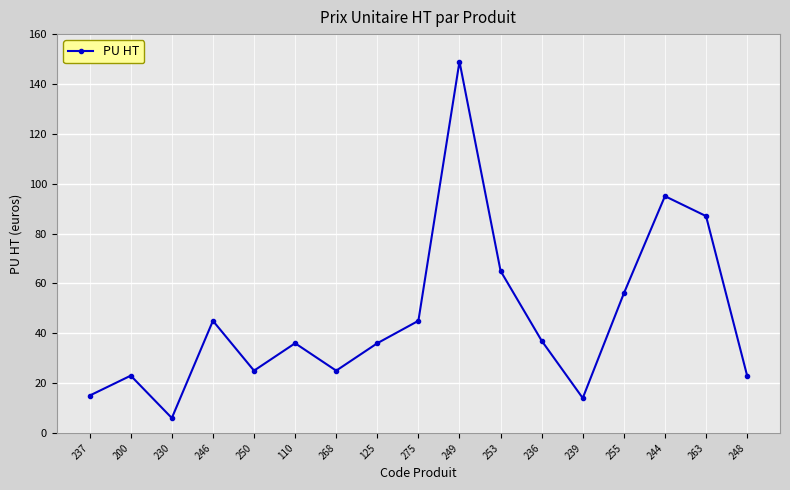

At which category does the data reach its first local valley?

230